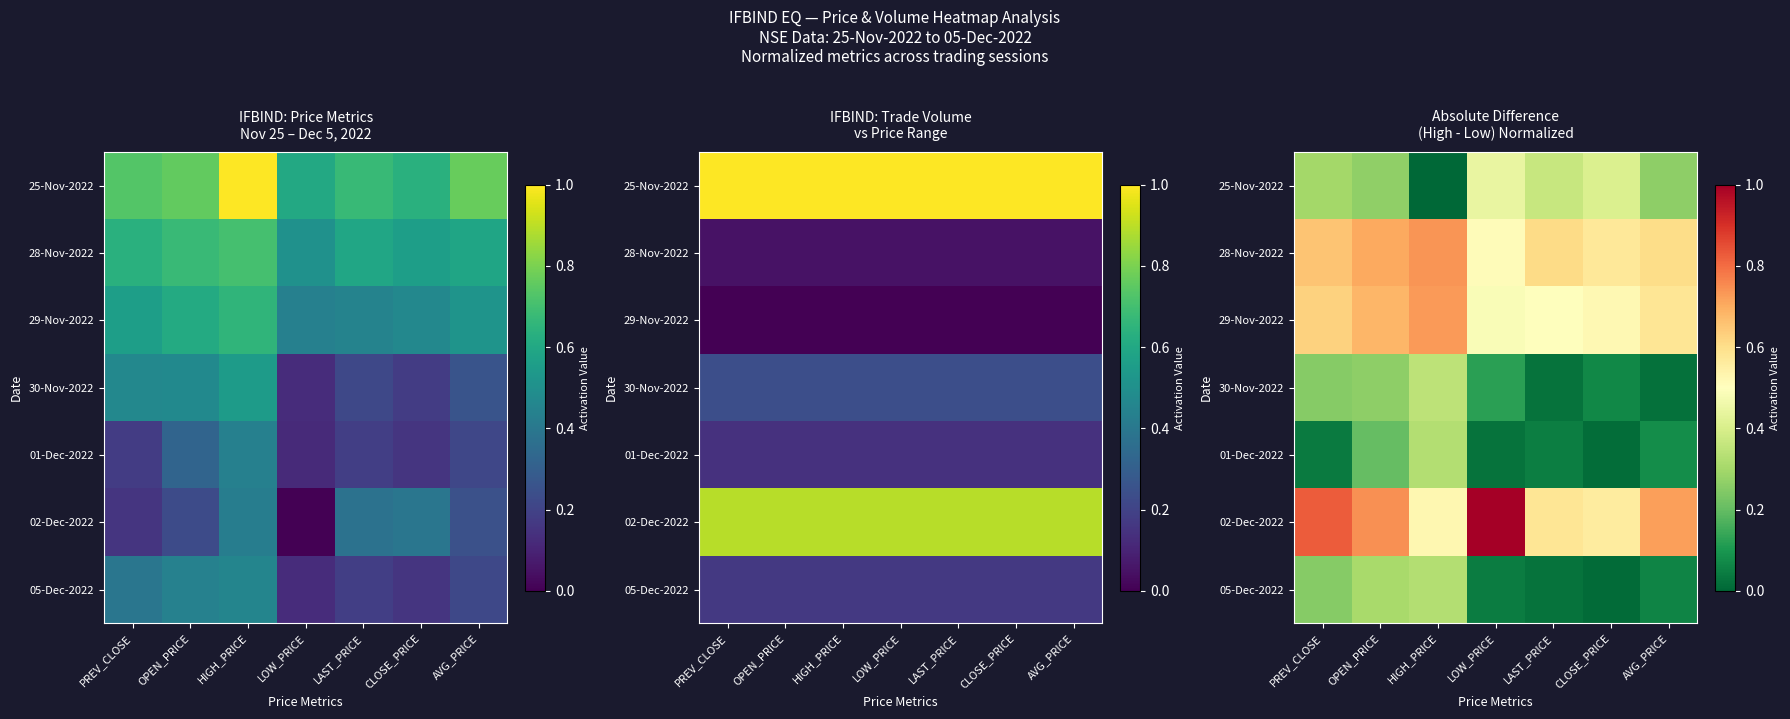

What is the difference between the 05-Dec-2022 values at HIGH_PRICE and LOW_PRICE?

0.3